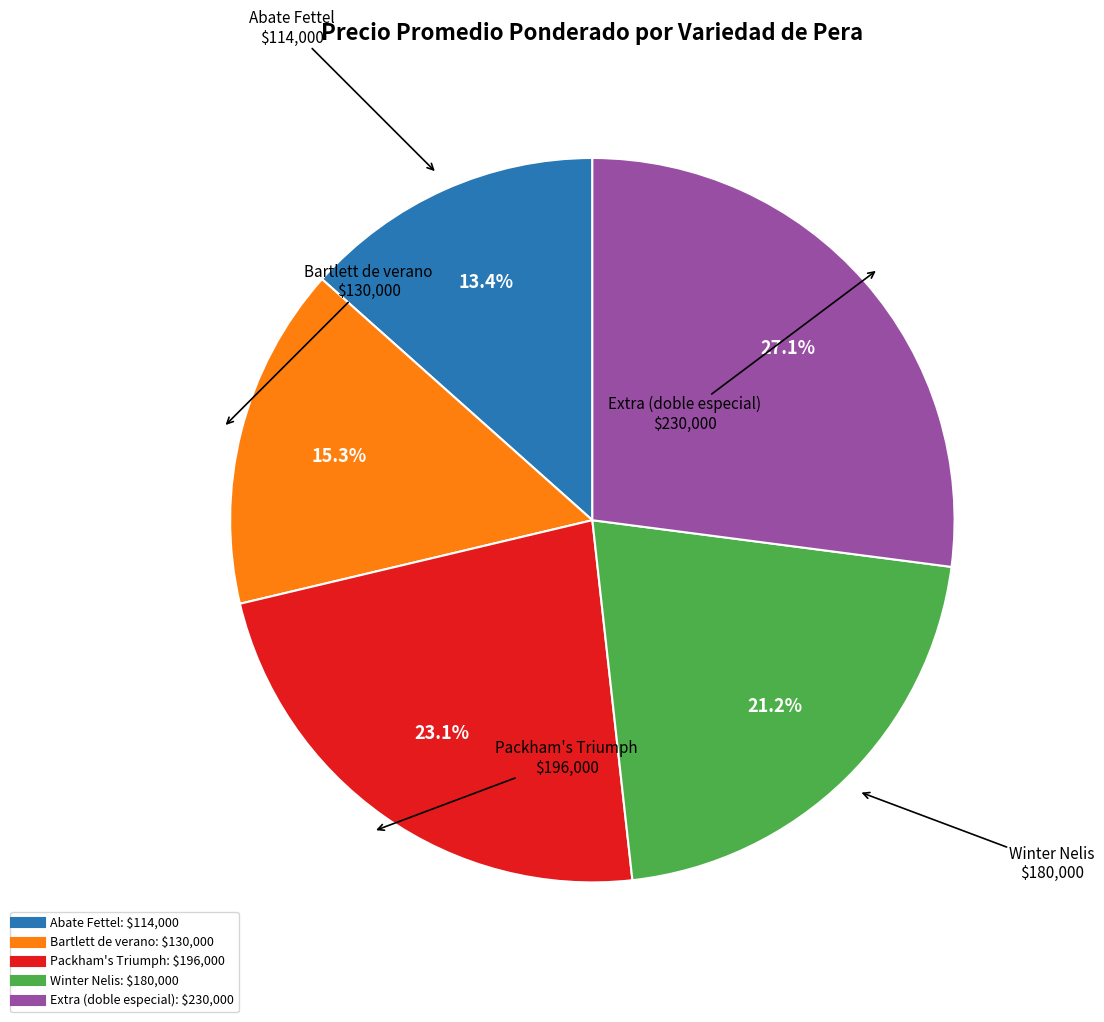

To the nearest percent, what is the combined percentage of Packham's Triumph and Extra (doble especial)?

50%